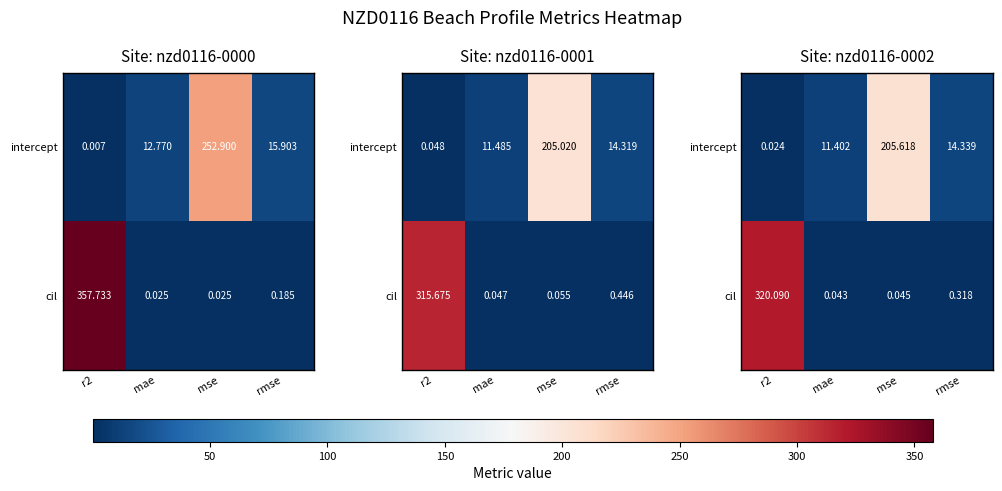

What is the average value of the cil series?

80.1